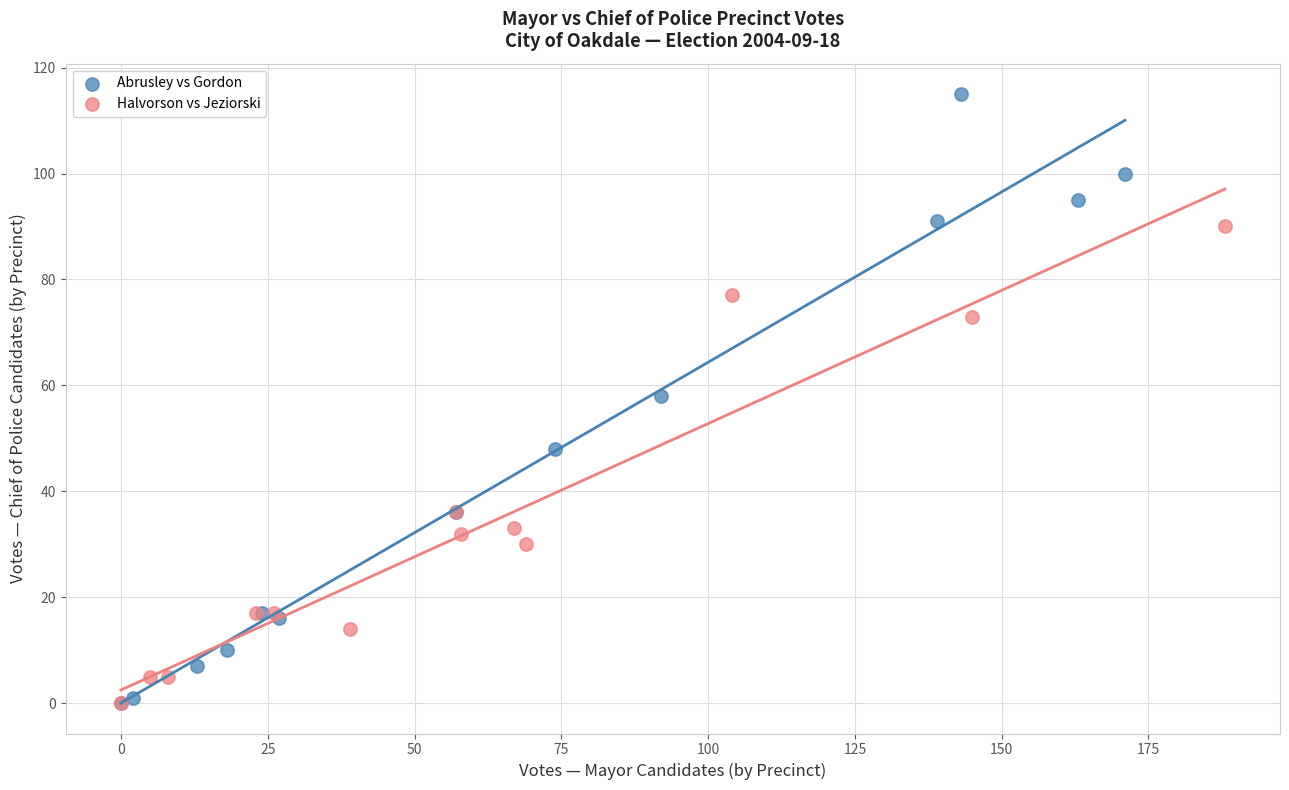

Which series contains the highest Y value?

Abrusley vs Gordon